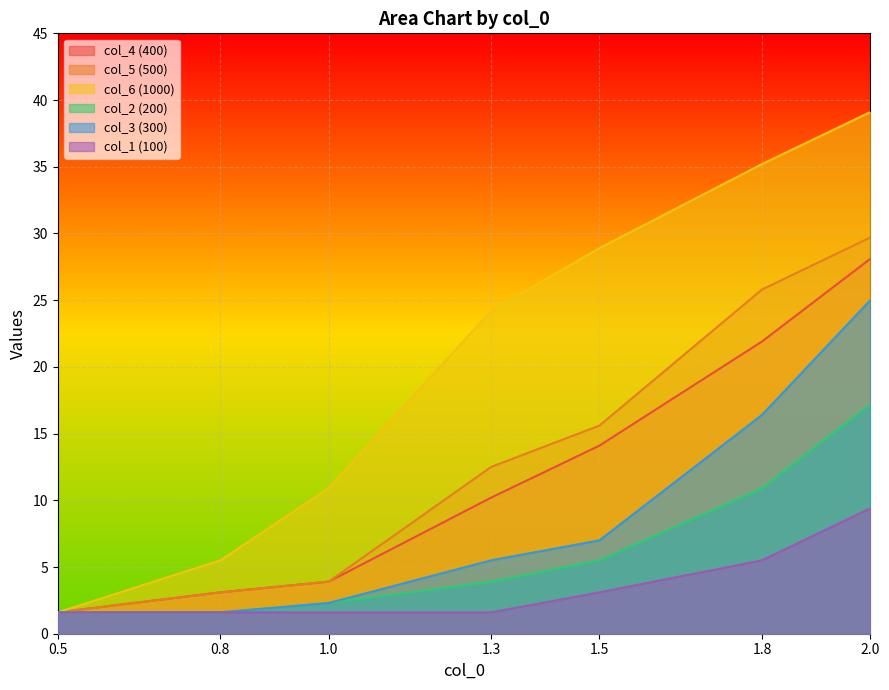

True or false: col_5 (500) has more than 2 interior local peaks.

False